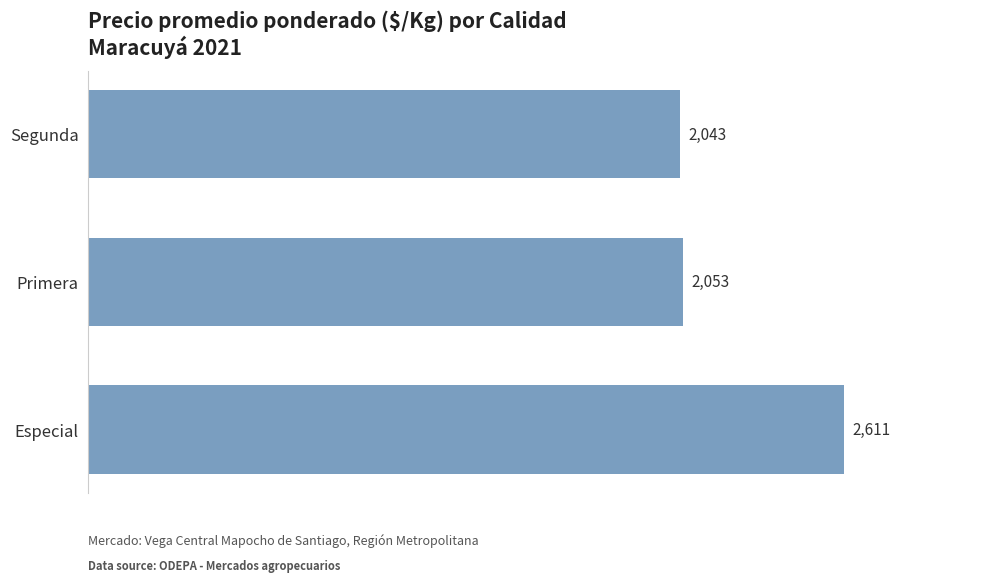

What is the smallest value displayed?

2043